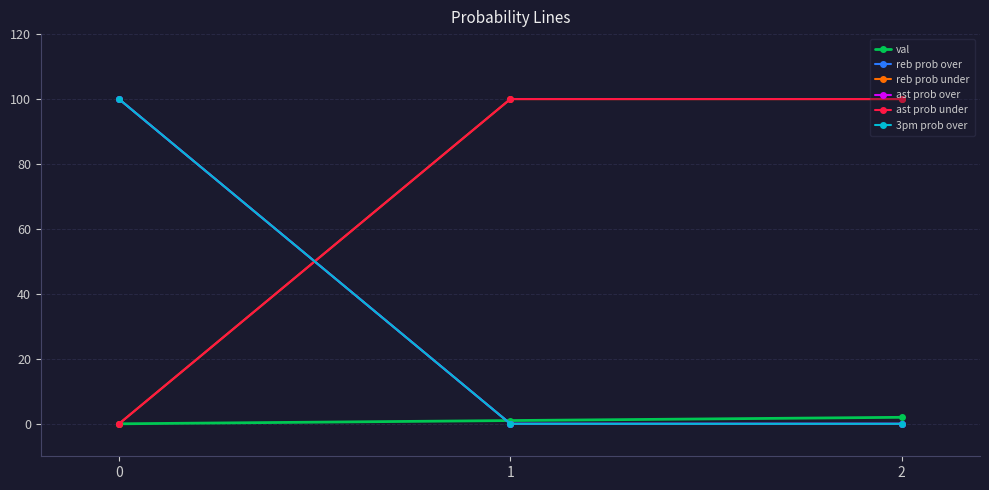

Is this an area chart (filled region under the line)?

No